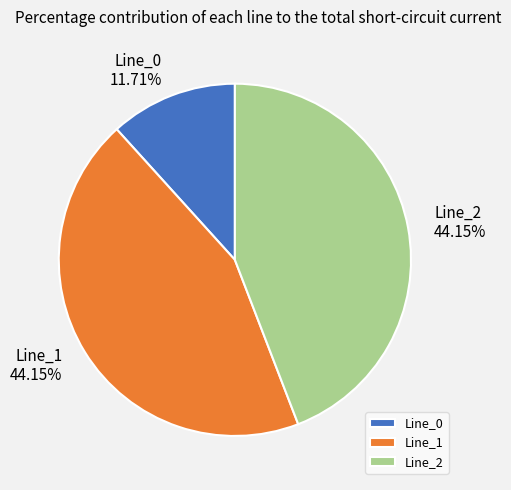

Does Line_2 account for over 50% of the chart?

No